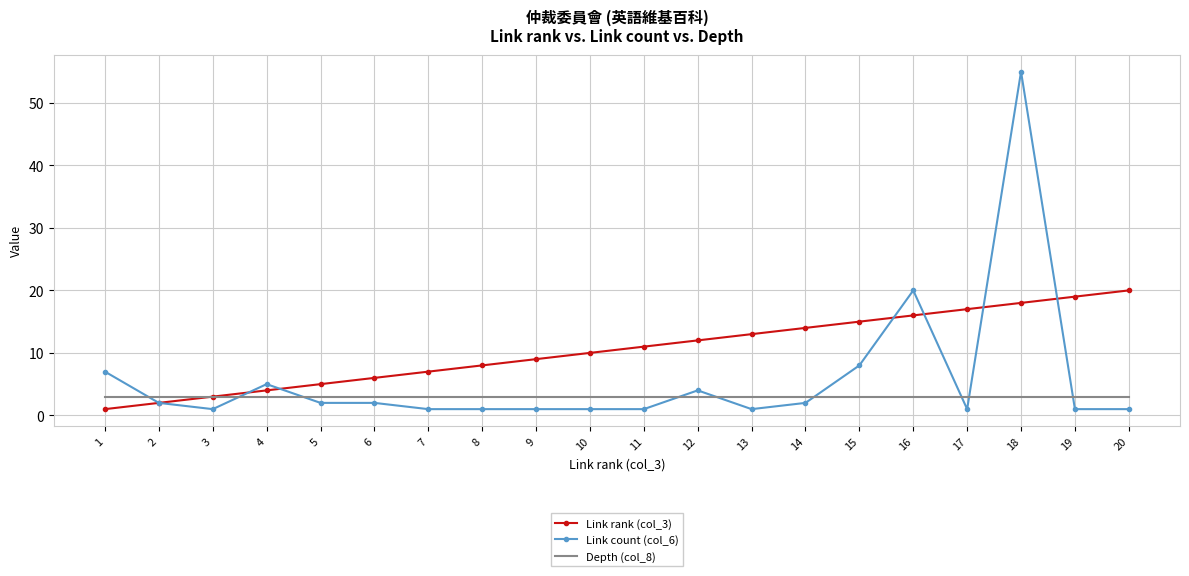

List the series in order of their overall mean, highest first.

Link rank (col_3), Link count (col_6), Depth (col_8)